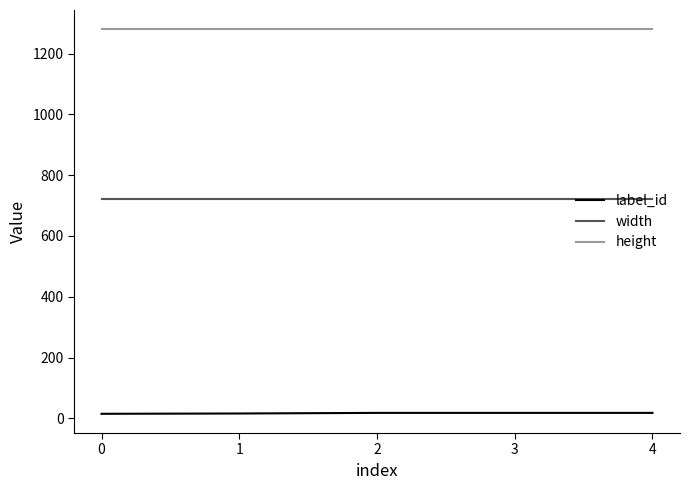

True or false: label_id and height cross at least once.

False